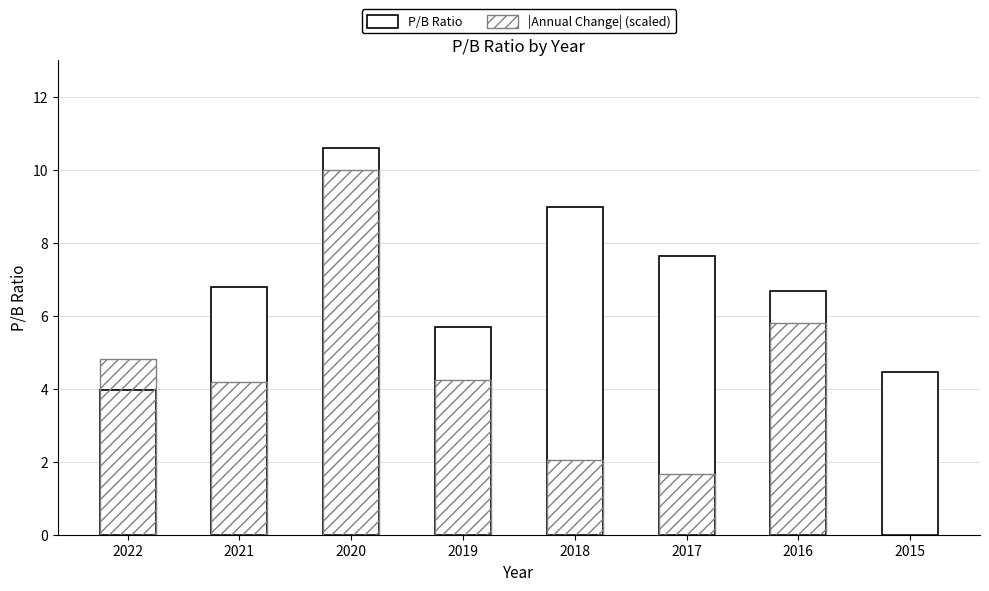

At 2016, list the series in order from smallest to largest.

|Annual Change| (scaled), P/B Ratio